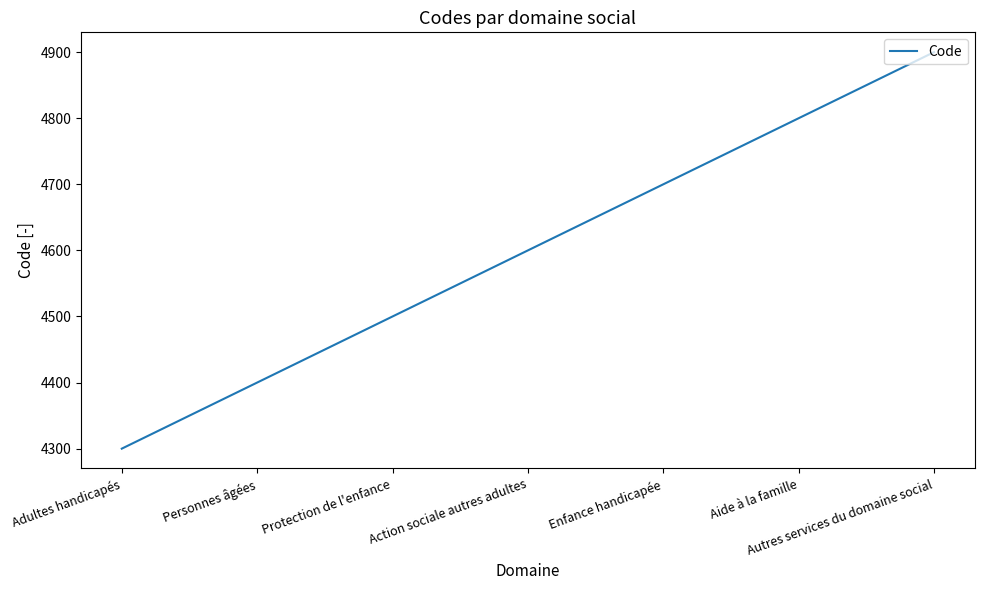

Rank the categories by value from highest to lowest.

Autres services du domaine social, Aide à la famille, Enfance handicapée, Action sociale autres adultes, Protection de l'enfance, Personnes âgées, Adultes handicapés